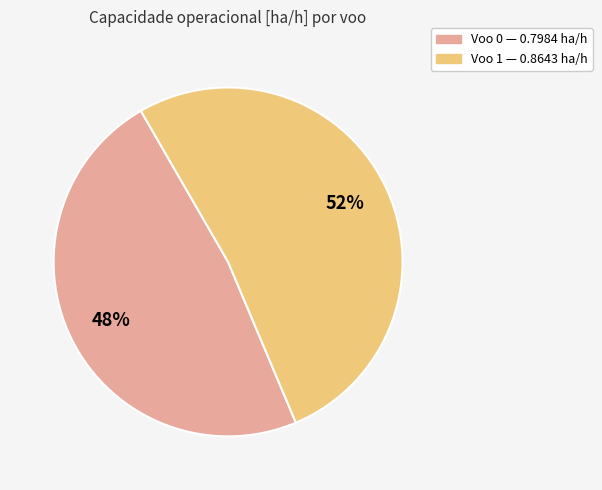

Which category accounts for the majority?

Voo 1